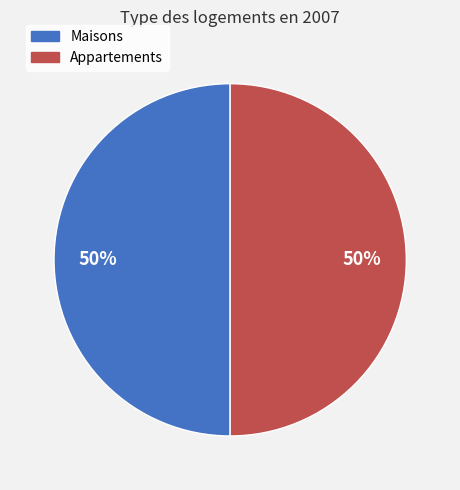

Count the number of slices in the pie.

2